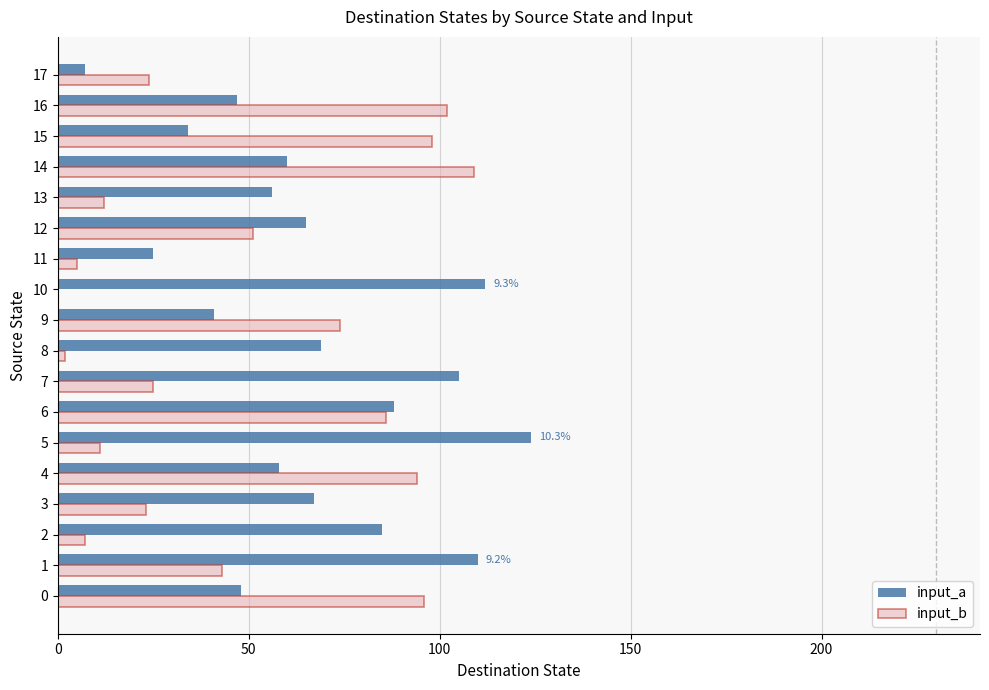

Which series has the widest spread of values?

input_a